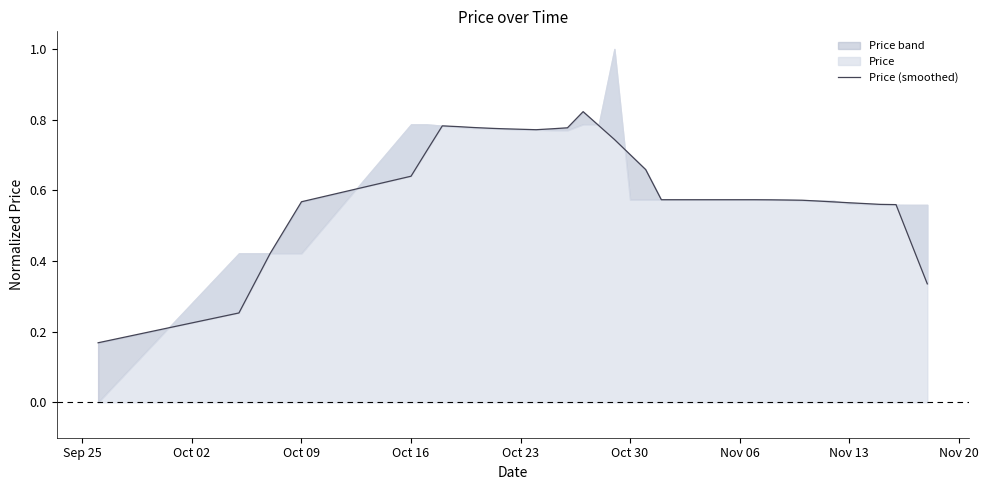

What is the sum of all values?

24.2